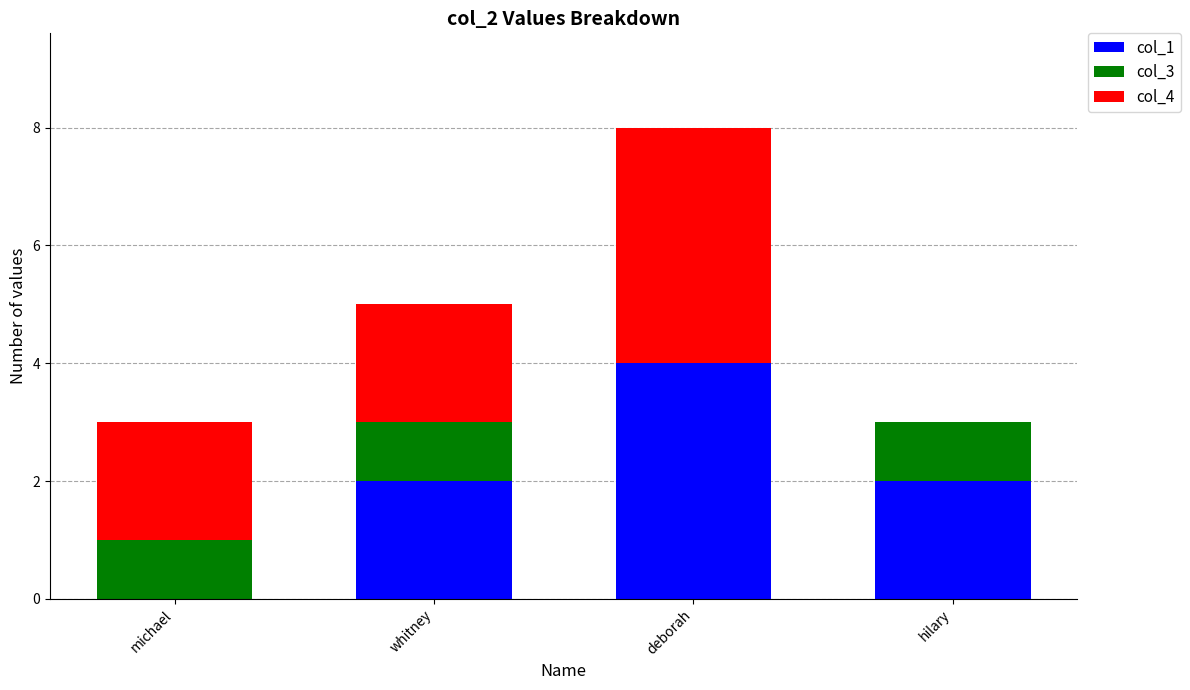

Is it true that col_1 equals 1 at whitney?

False